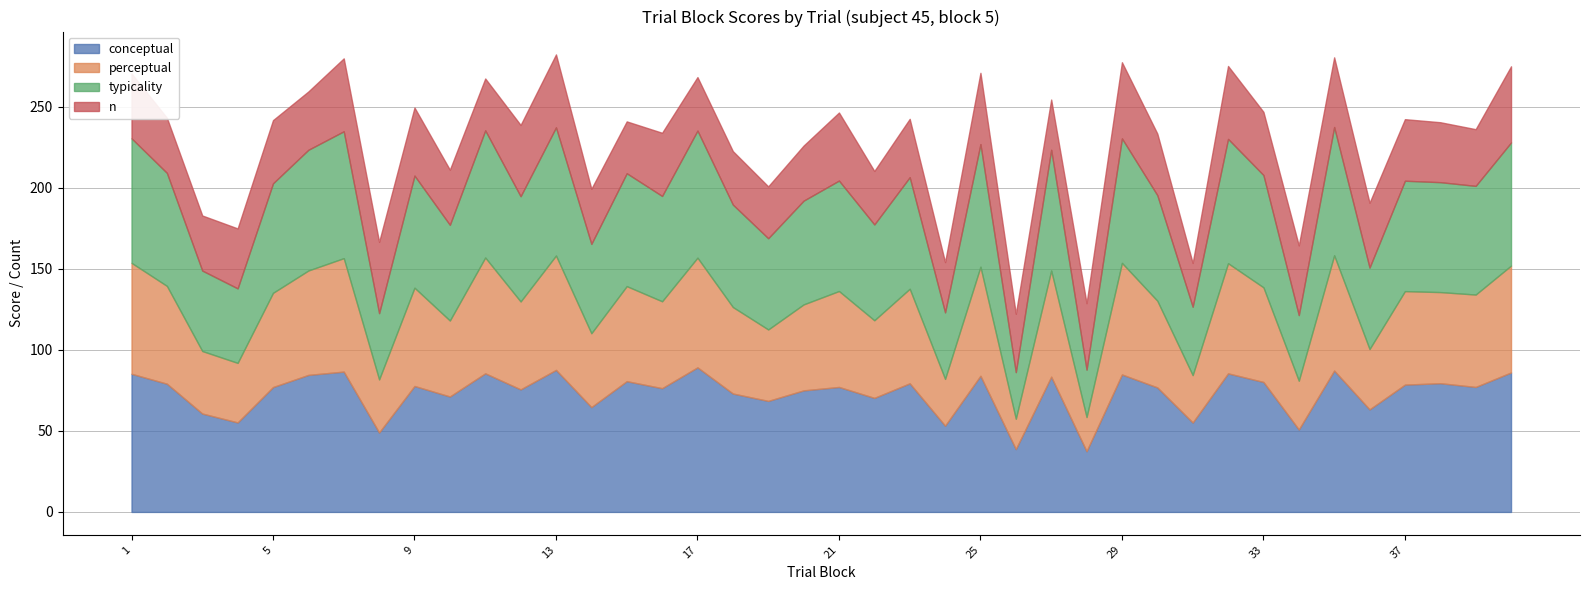

How many lines are shown in the chart?

4